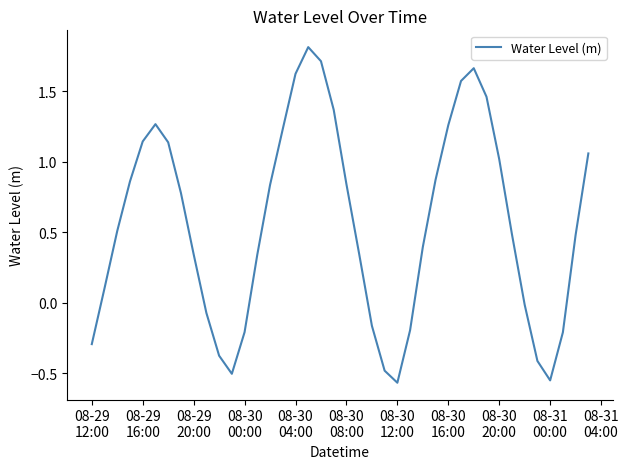

What is the maximum value shown in the chart?

1.8